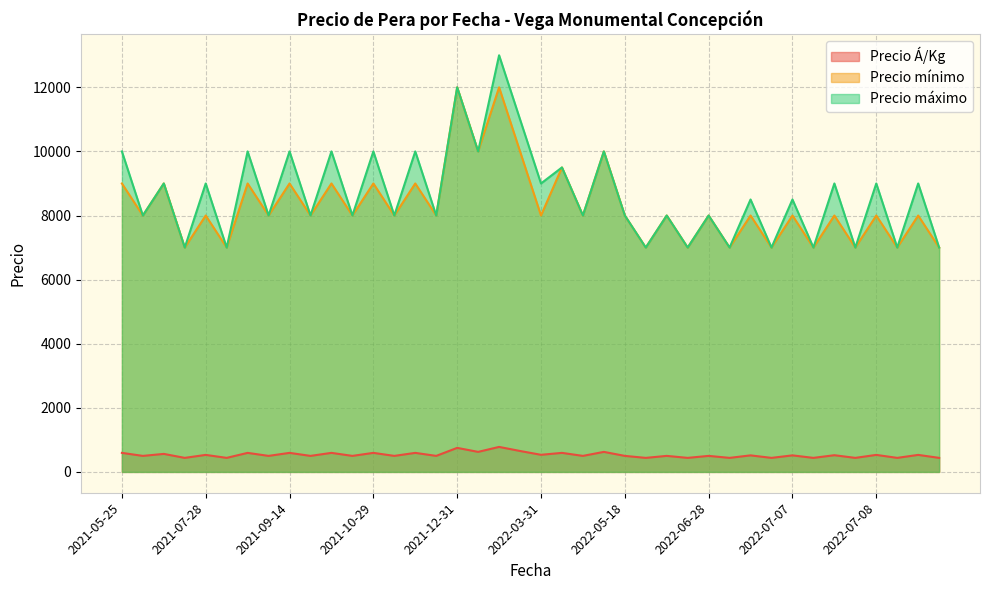

Rank the series at 2022-07-08 from highest to lowest value.

Precio máximo, Precio mínimo, Precio Á/Kg